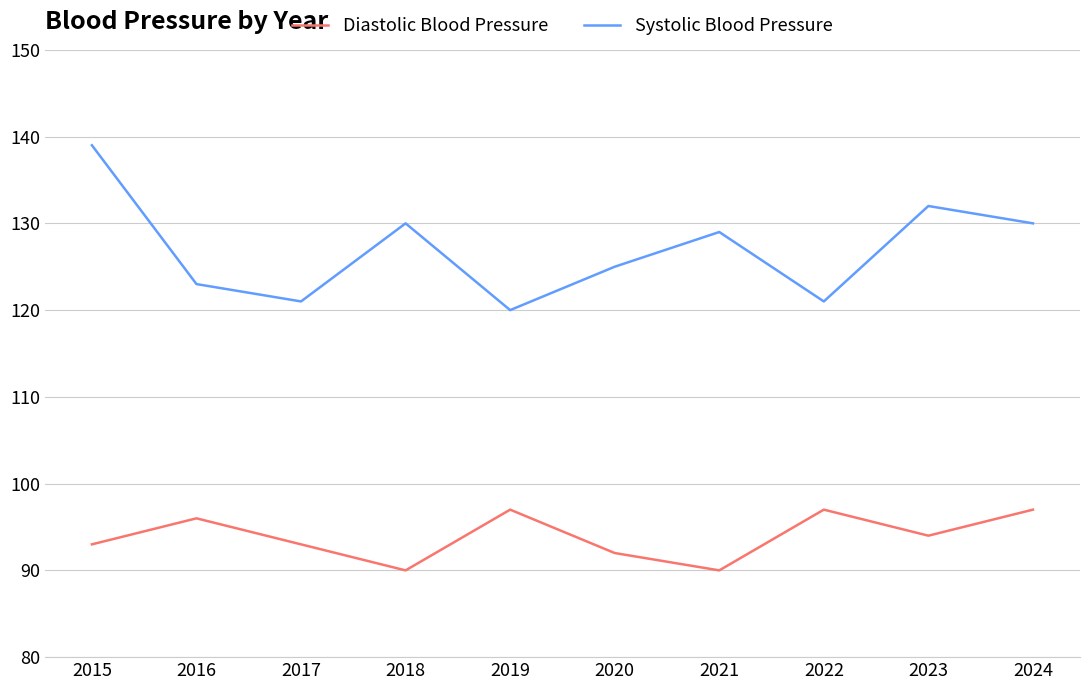

How many values in the Systolic Blood Pressure series are below 129?

5